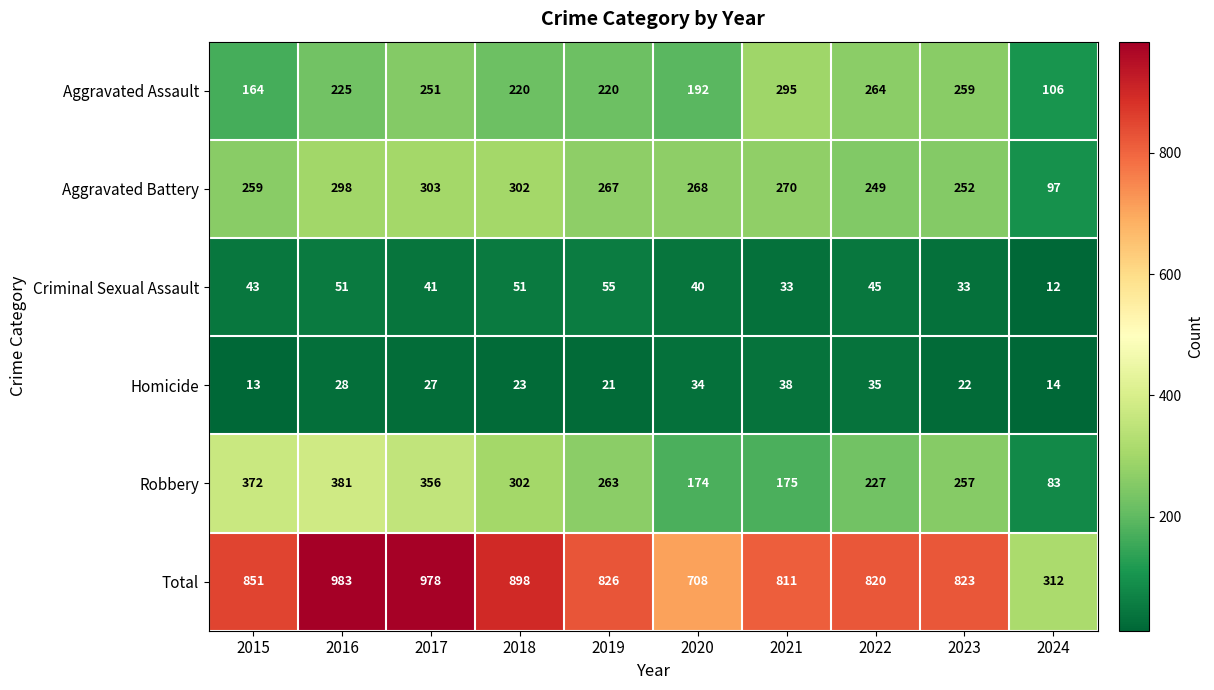

How many data points does each series have?

10